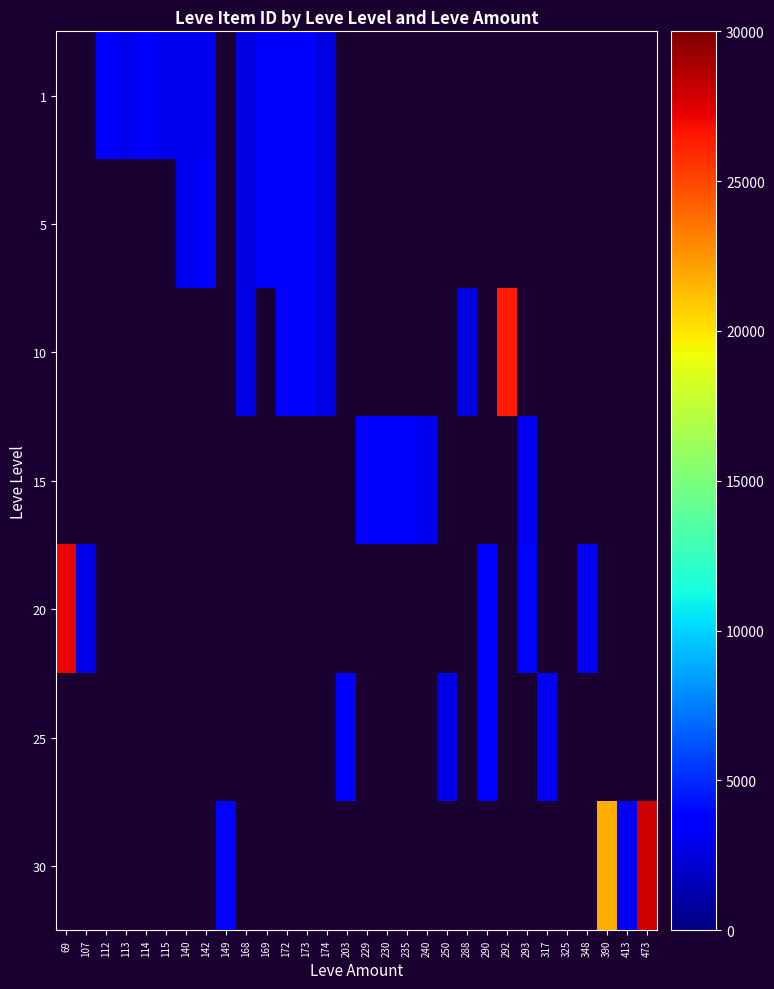

How many distinct data groups are displayed?

7